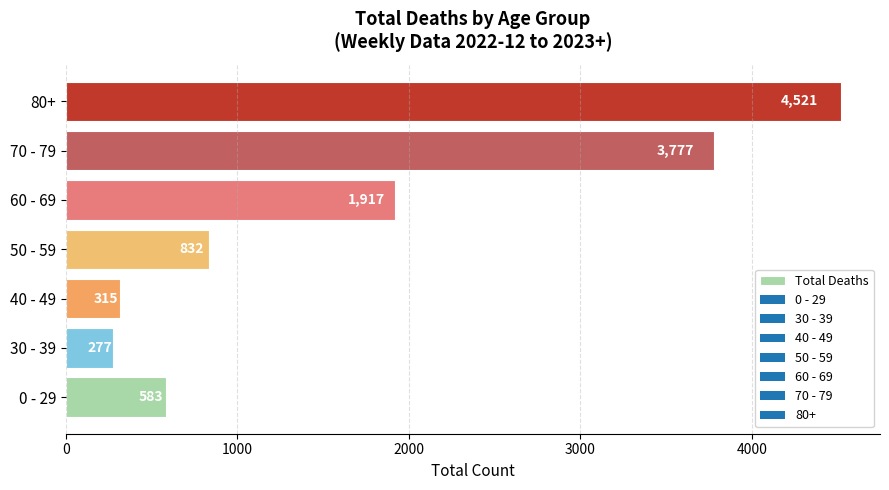

What is the smallest value displayed?

277